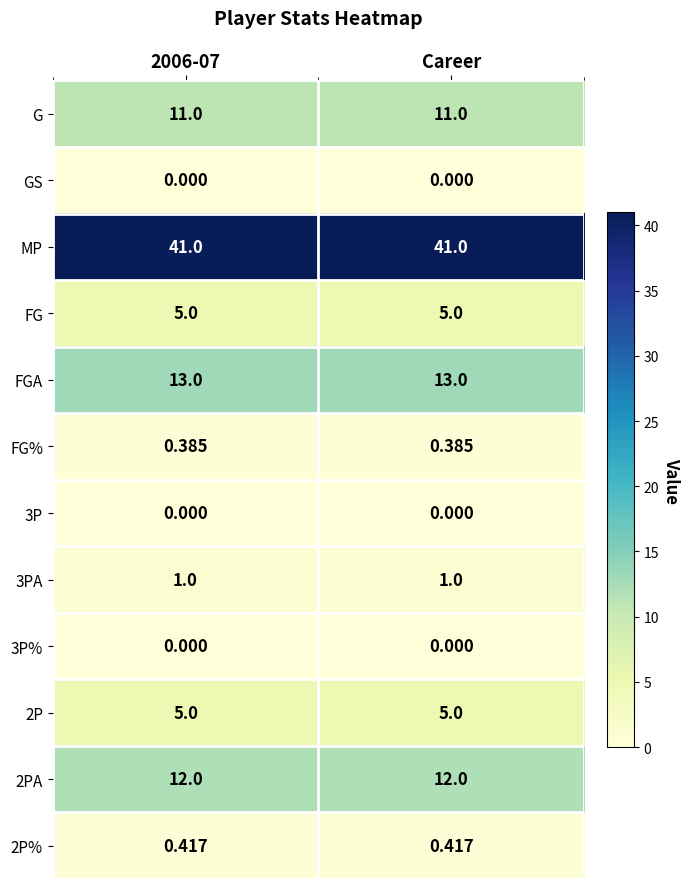

Which series has the largest total across all categories?

MP